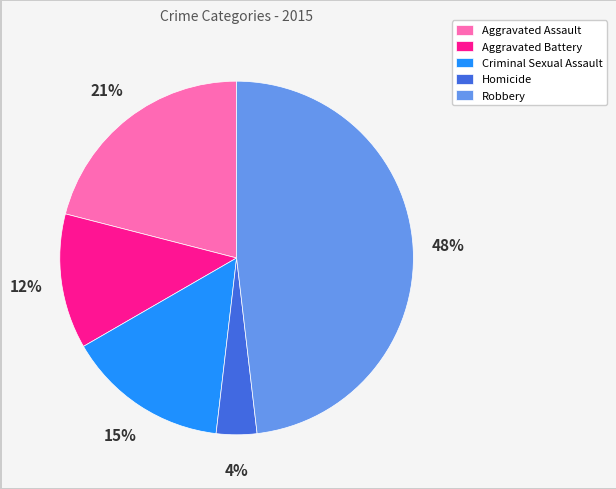

Does Aggravated Battery represent more than half of the total?

No